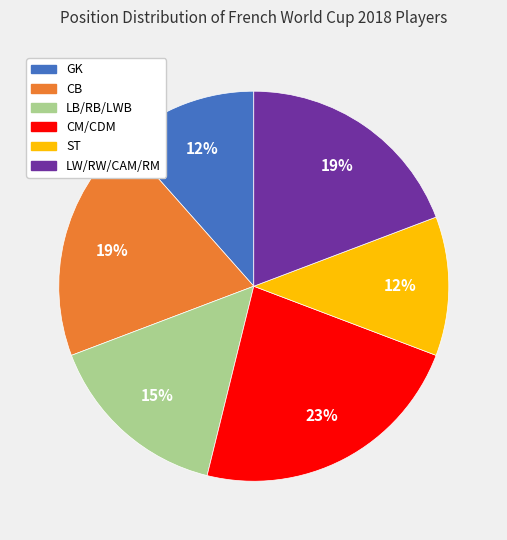

How many segments does this pie chart have?

6